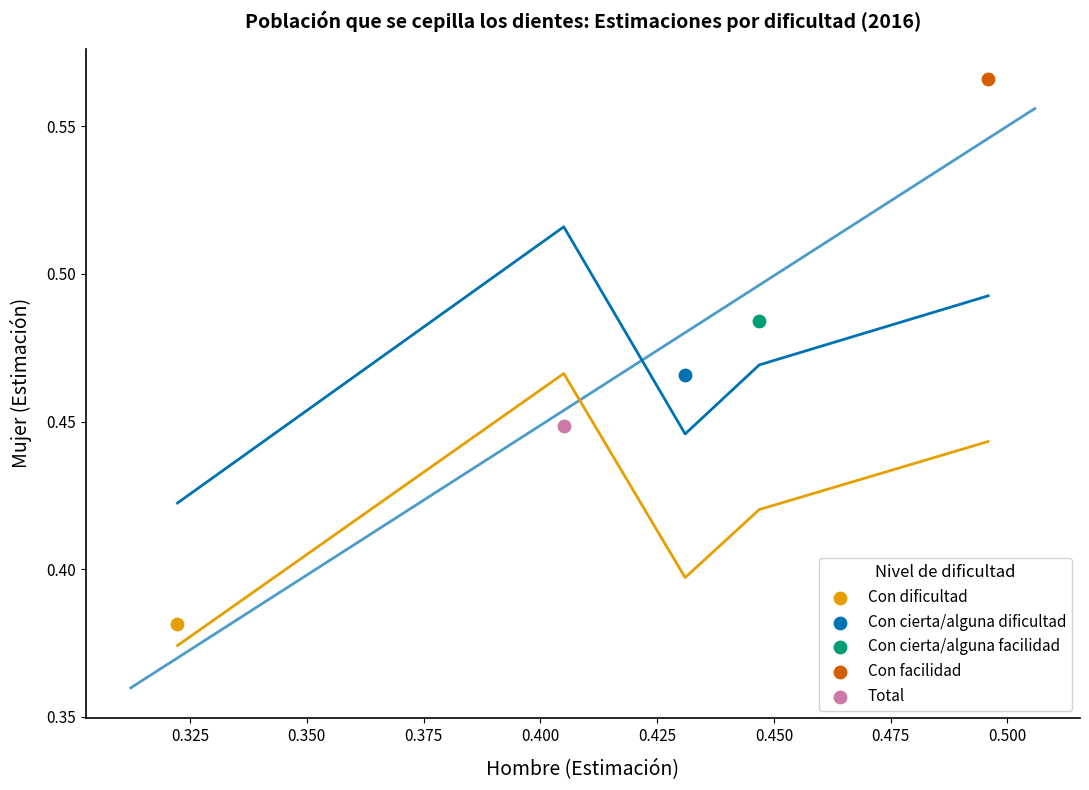

What are all the series names shown in the legend?

Con dificultad, Con cierta/alguna dificultad, Con cierta/alguna facilidad, Con facilidad, Total